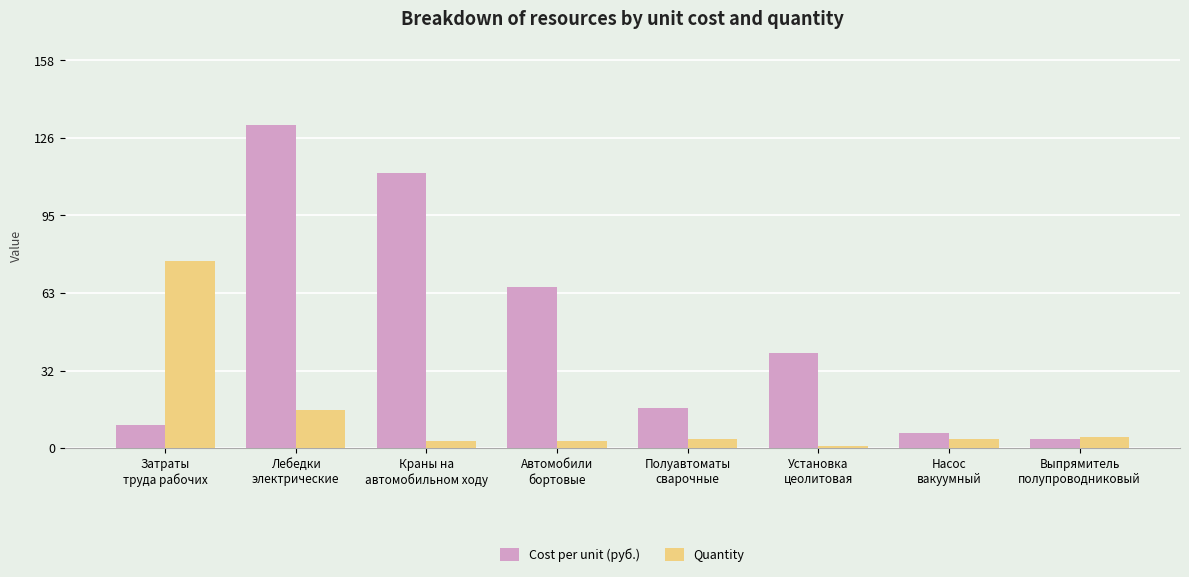

What is the difference between the maximum and second lowest values in the Cost per unit (руб.) series?

125.2